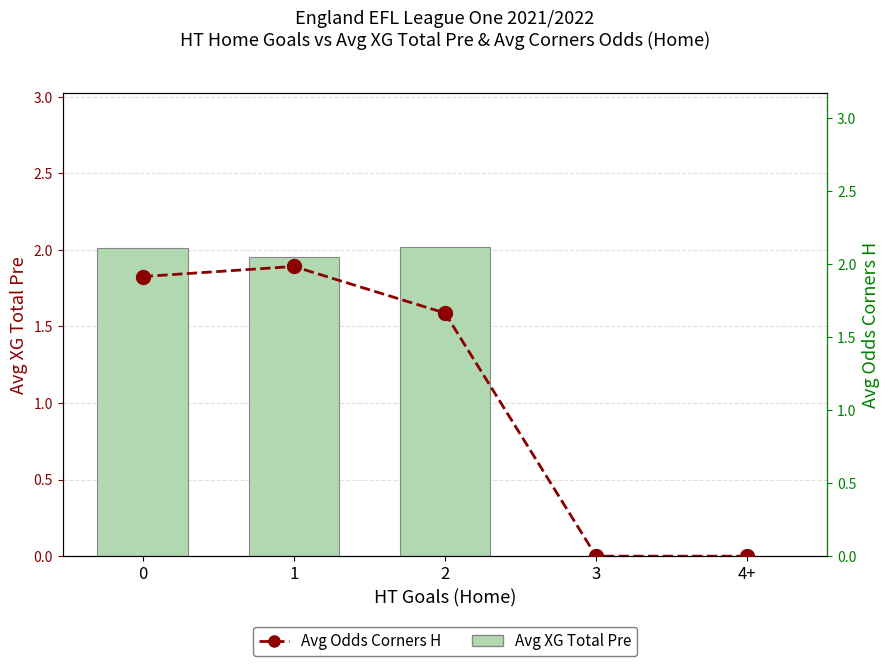

What is the label of the 2nd bar from the right?

3